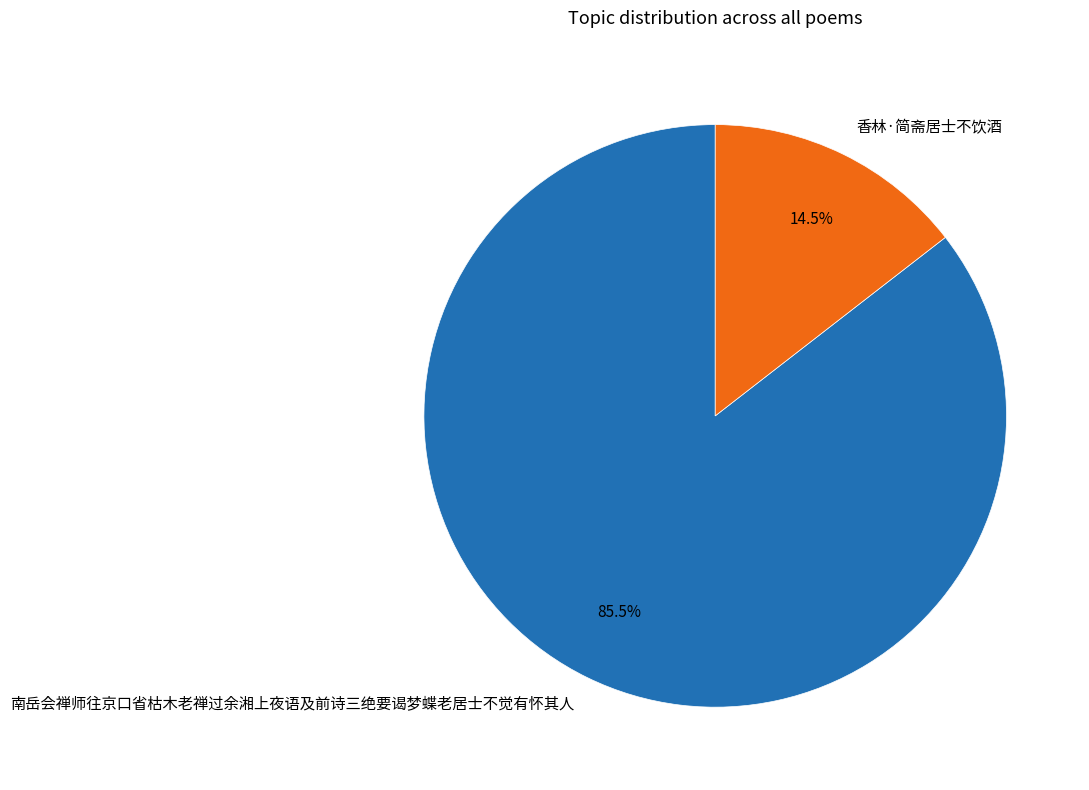

Combined, do 香林·简斋居士不饮酒 and 南岳会禅师往京口省枯木老禅过余湘上夜语及前诗三绝要谒梦蝶老居士不觉有怀其人 account for over 50%?

Yes